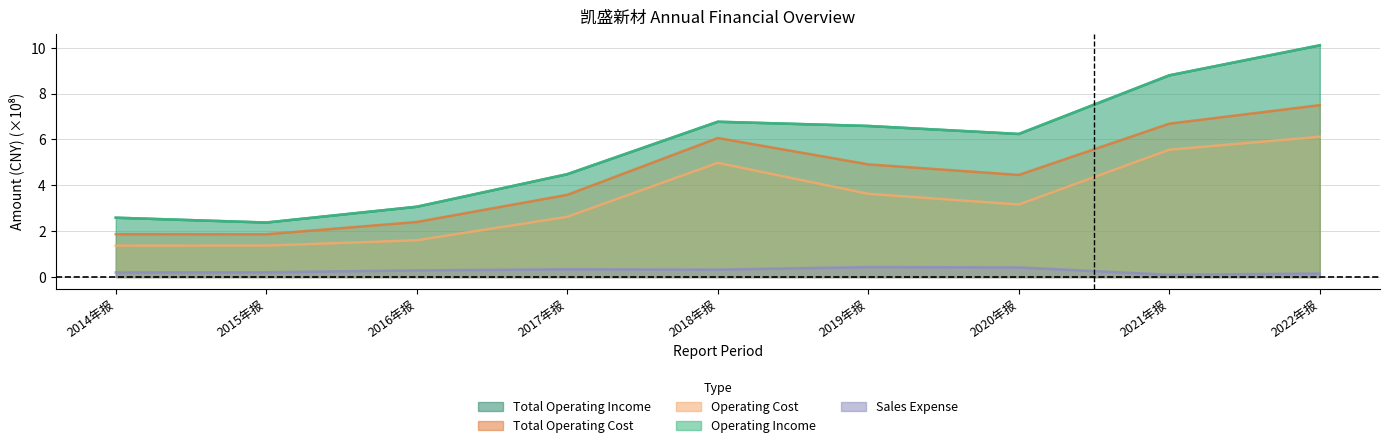

What is the label of the 1st point from the right?

2022年报